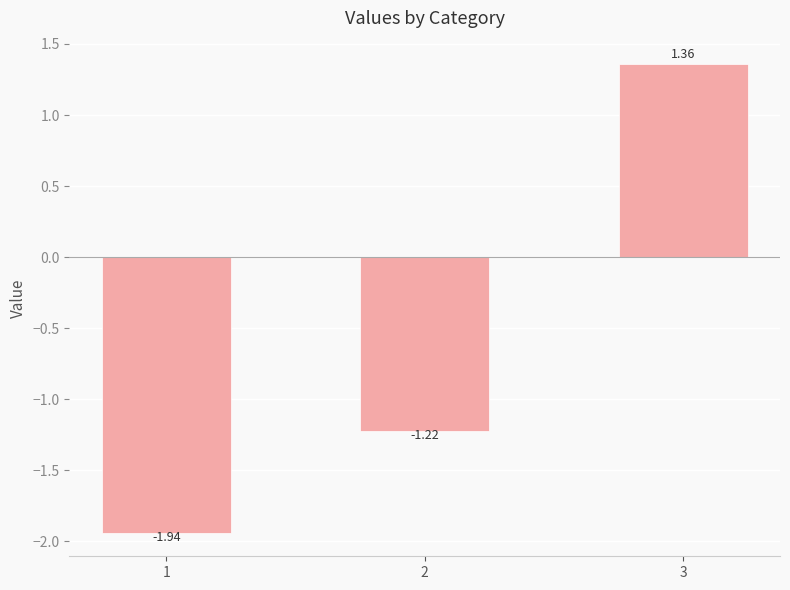

What is the difference between the maximum and minimum values?

3.3